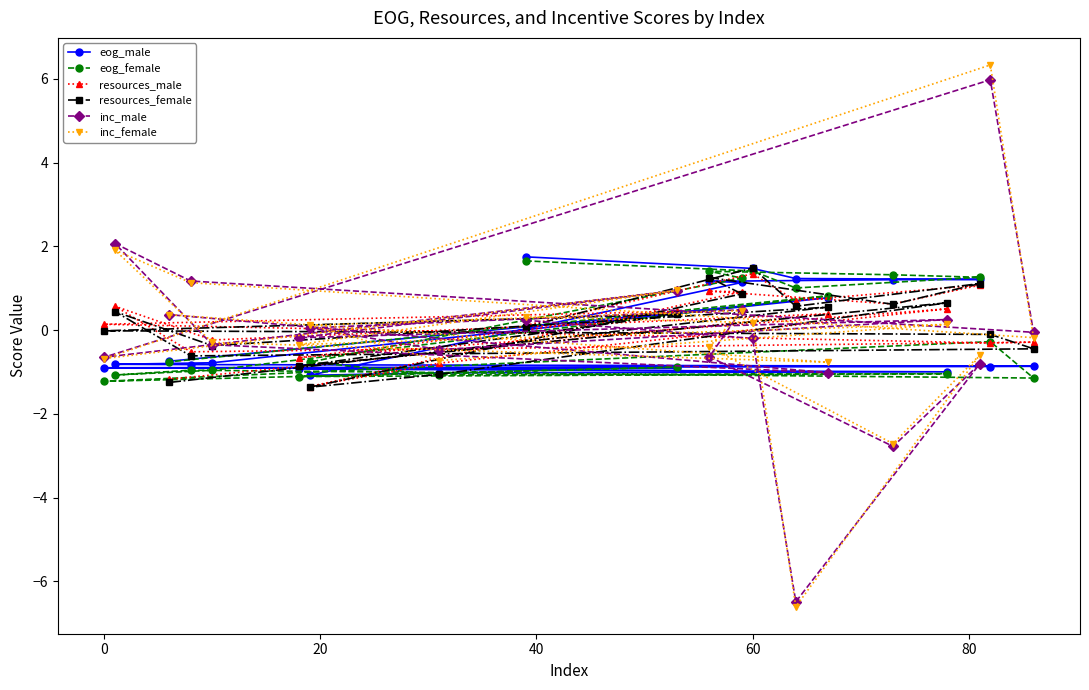

At how many categories does at least one series exceed -2?

20